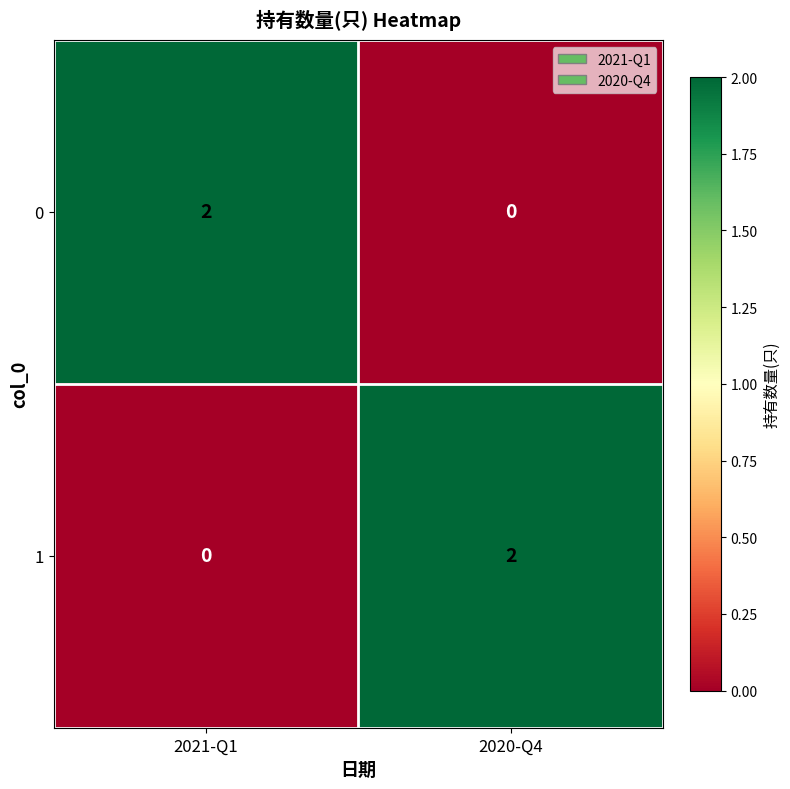

Is it true that 0 equals 2 at 2021-Q1?

True